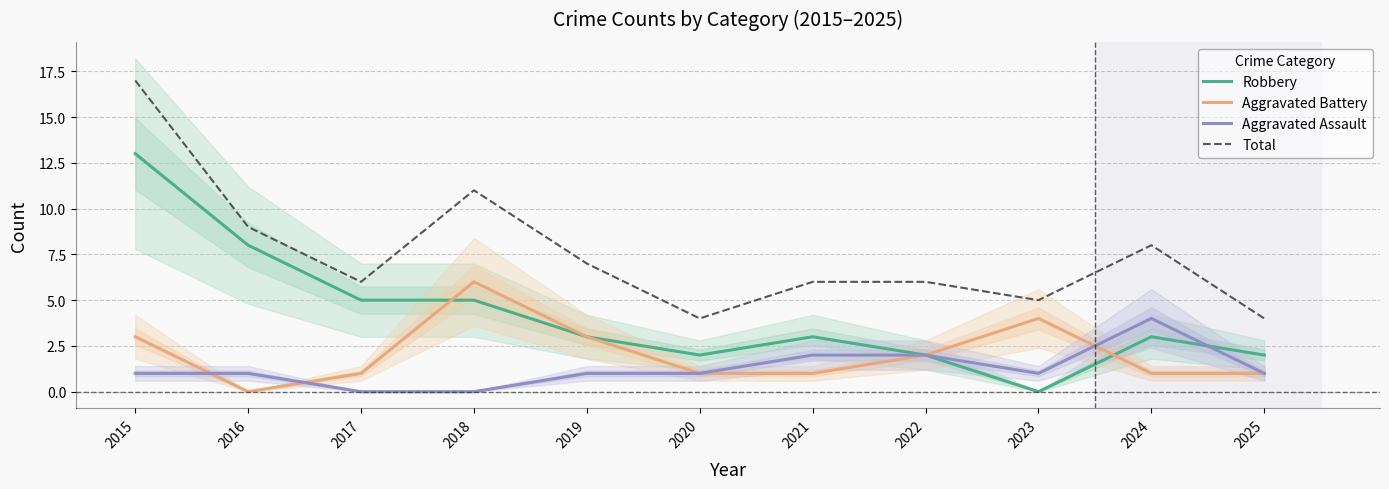

Does the chart have visible grid lines?

Yes